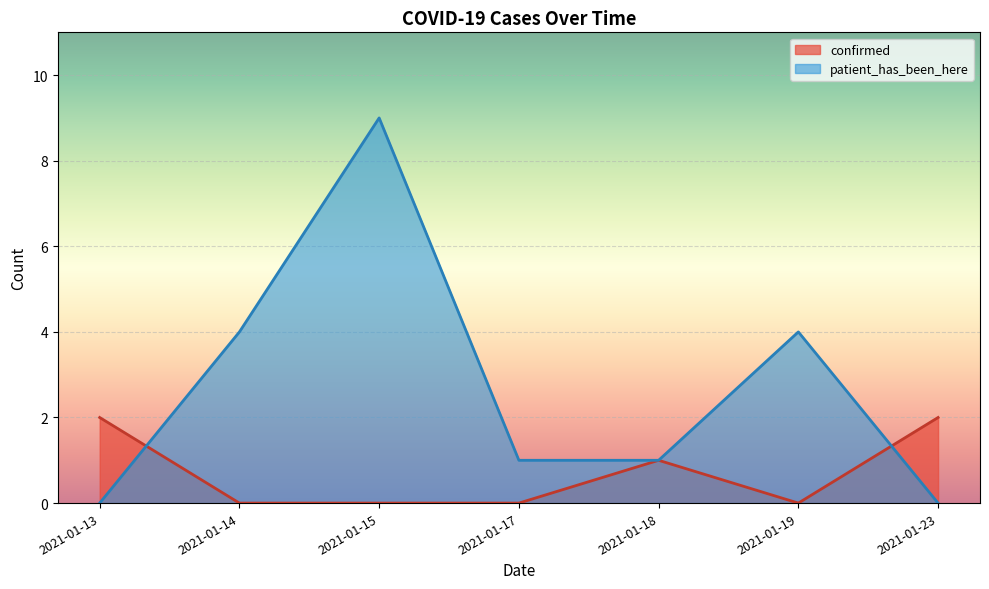

After their last crossing, which series has the higher values: patient_has_been_here or confirmed?

confirmed